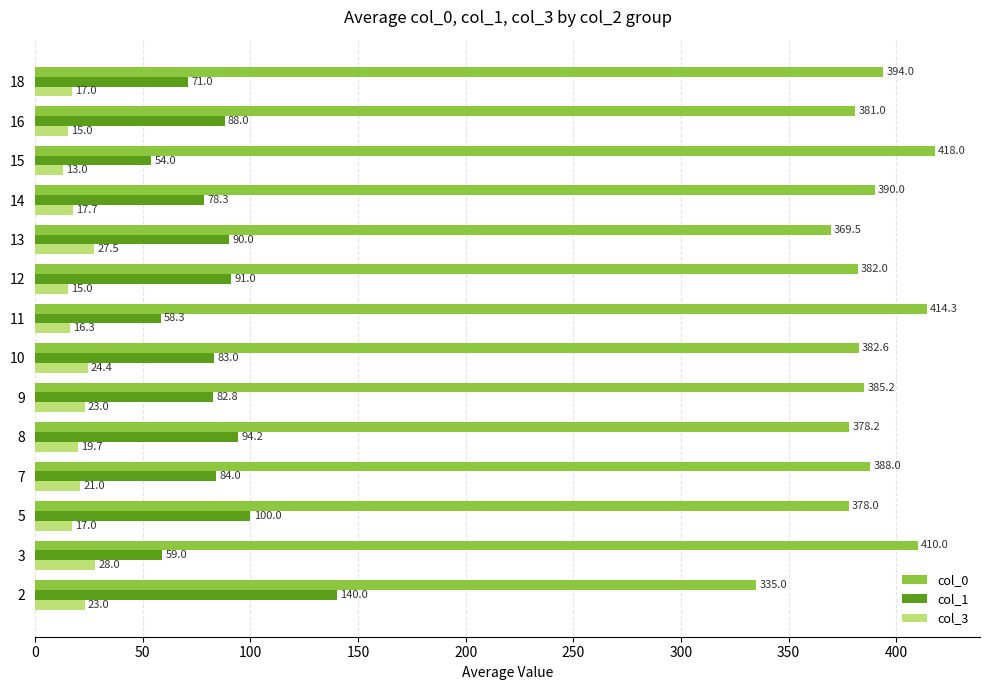

Which series changed the most between 11 and 12?

col_1